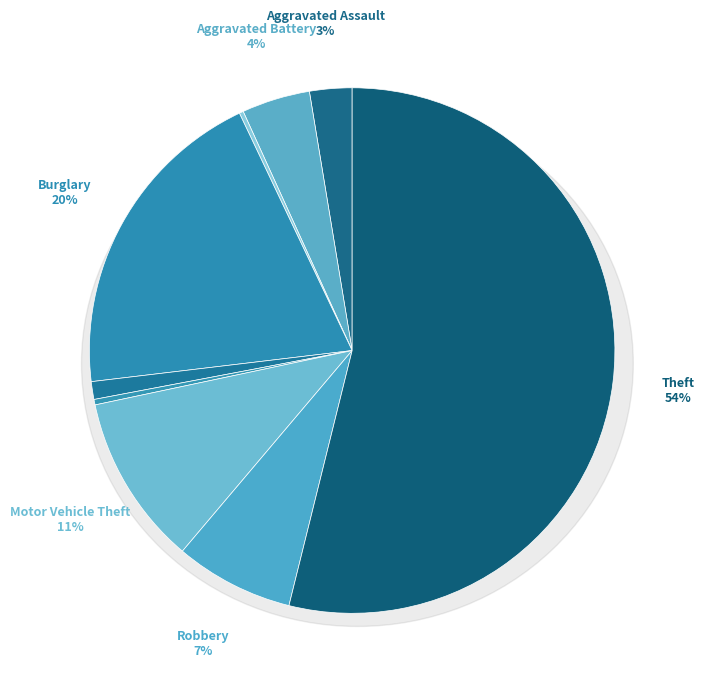

What is the smallest slice in the pie chart?

Arson